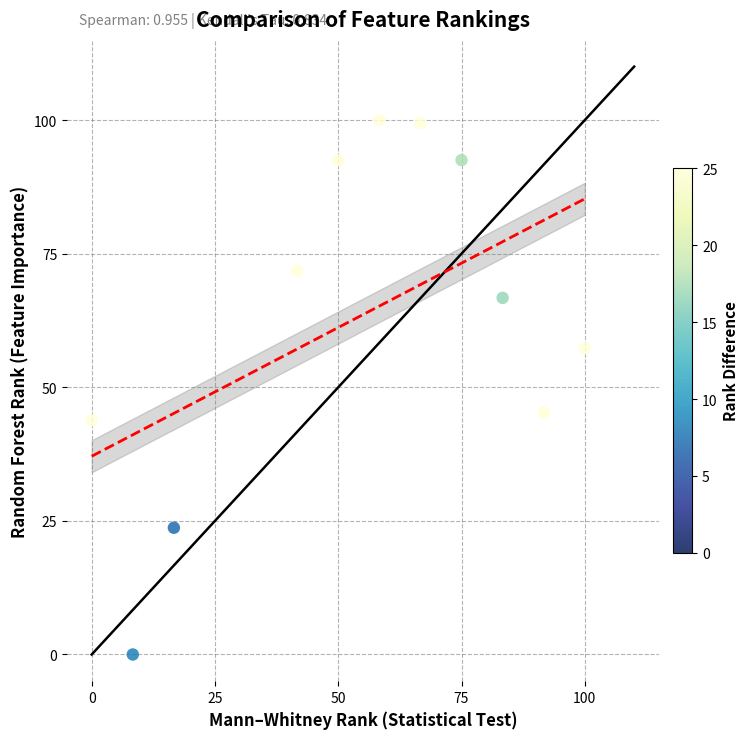

What is the average X value?

53.8